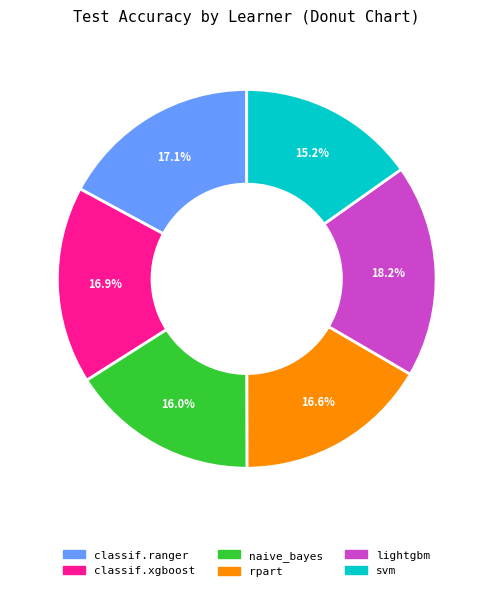

True or false: lightgbm accounts for 18% of the total.

True